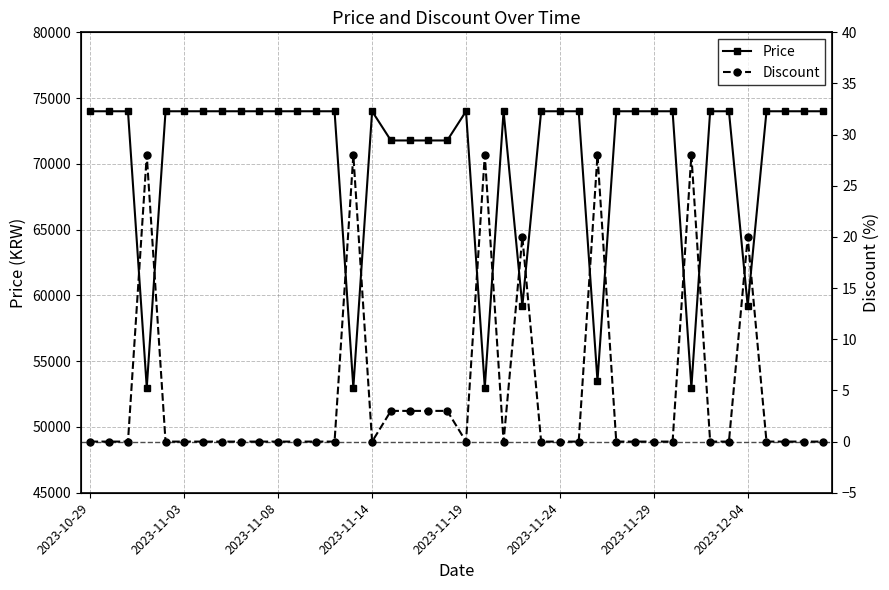

What is the highest value of the Price series?

74000